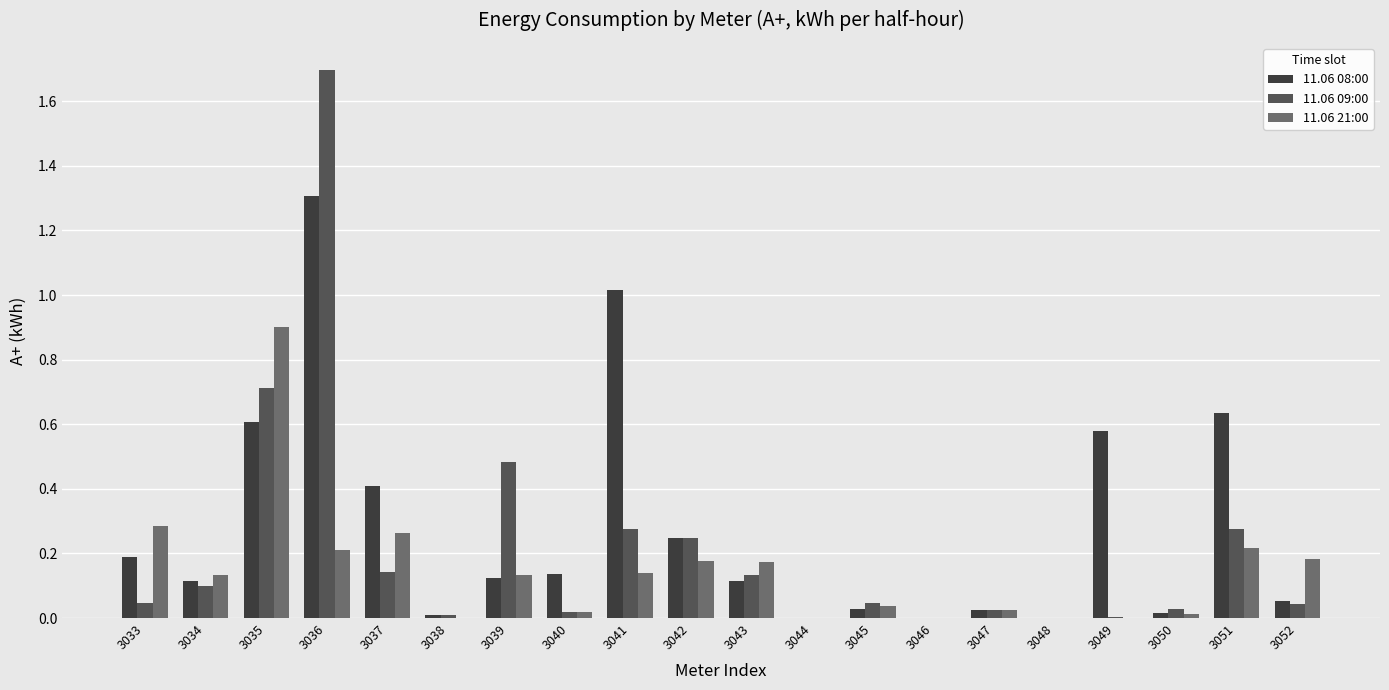

What is the sum of all 11.06 09:00 values?

4.3